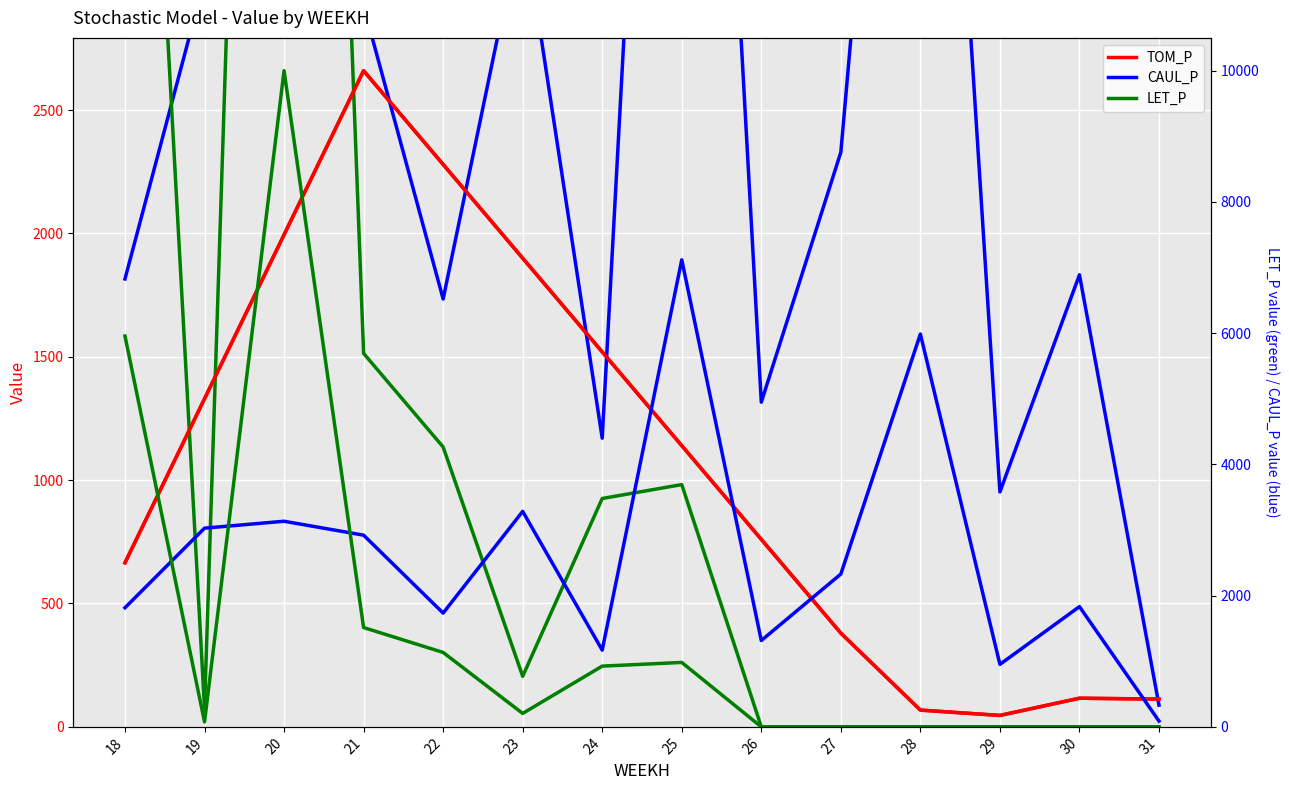

What is the value of the TOM_P point at the 2nd from the left?

1329.7